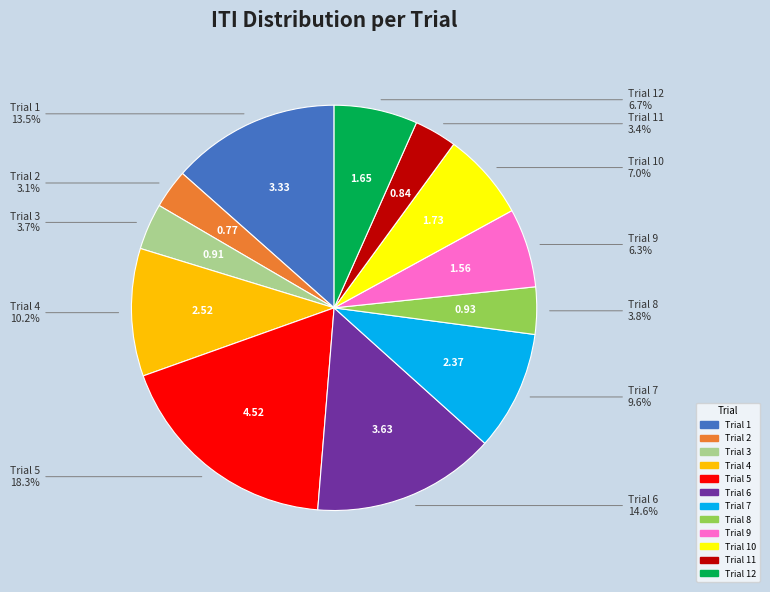

Is there a majority slice in this chart?

No